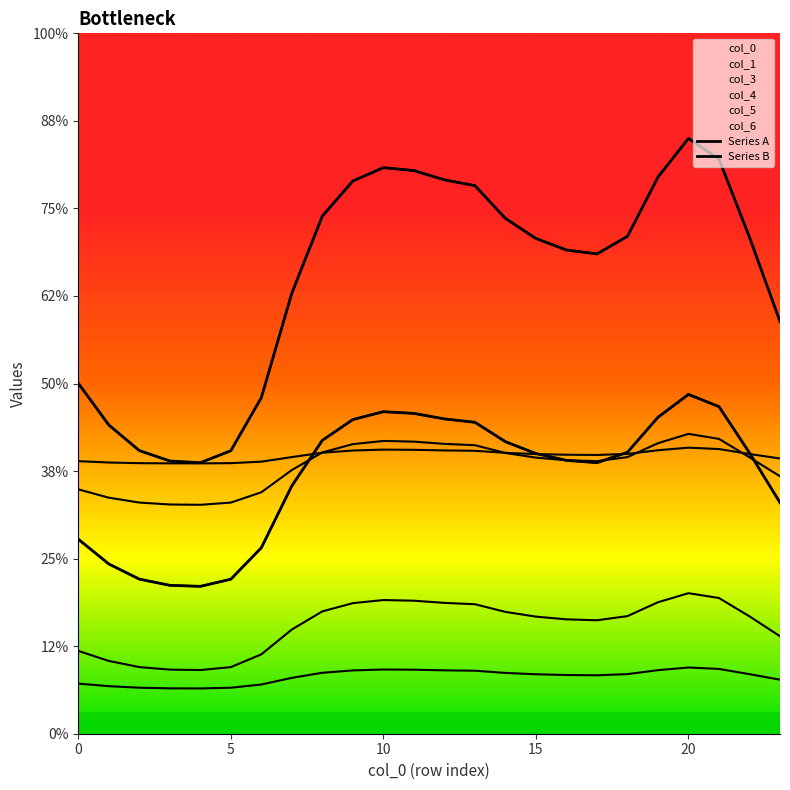

The value of 0 at 20 is 1.4. True or false?

True